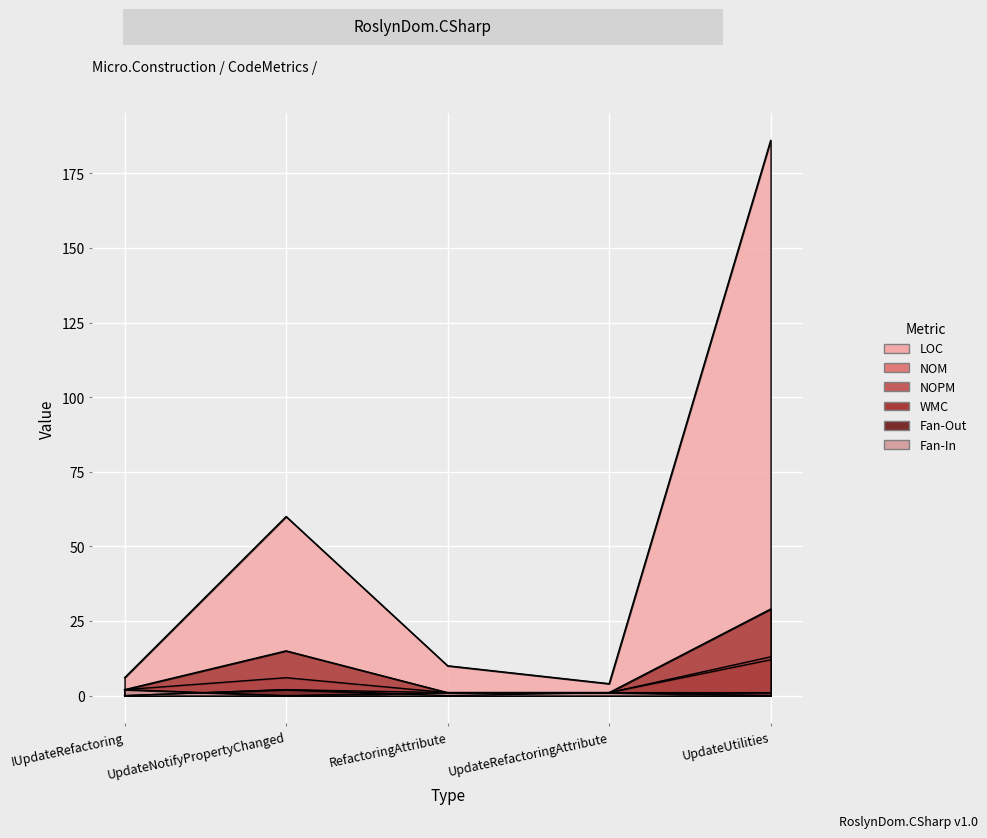

True or false: NOPM and WMC cross at least once.

False